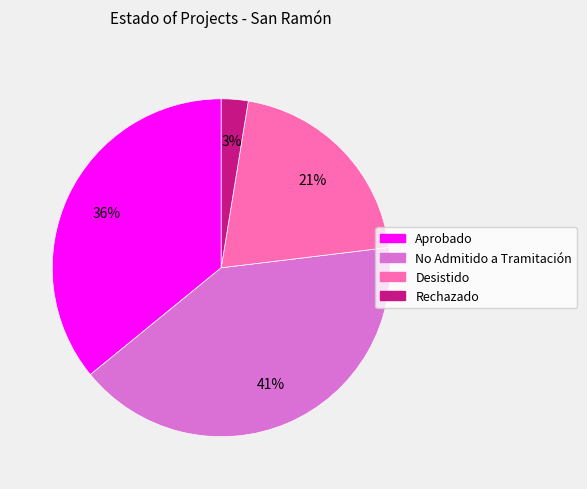

What is the largest slice in the pie chart?

No Admitido a Tramitación